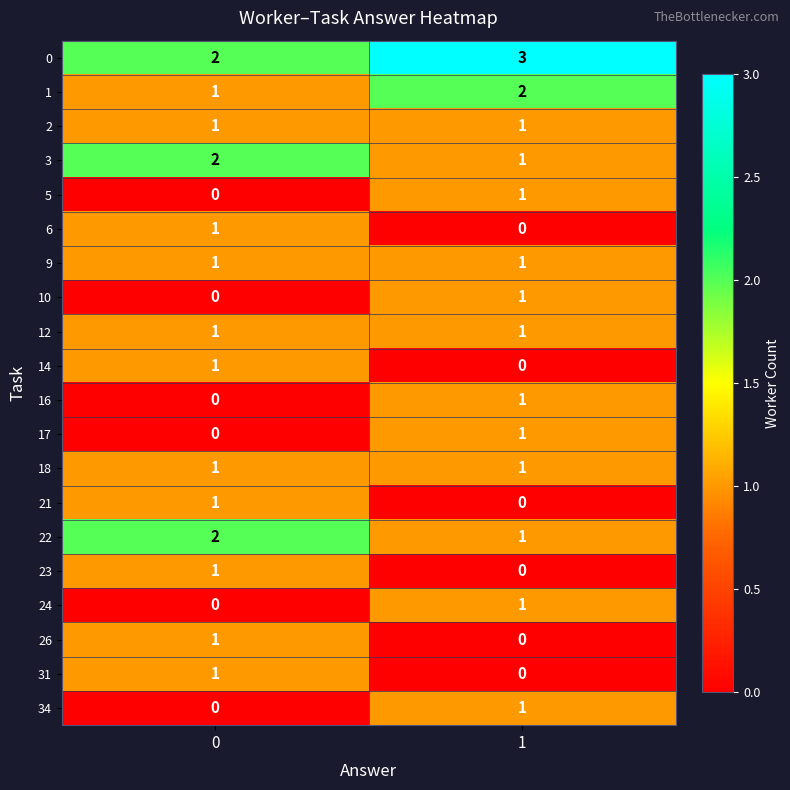

Is it true that 21 equals 0 at 1?

True